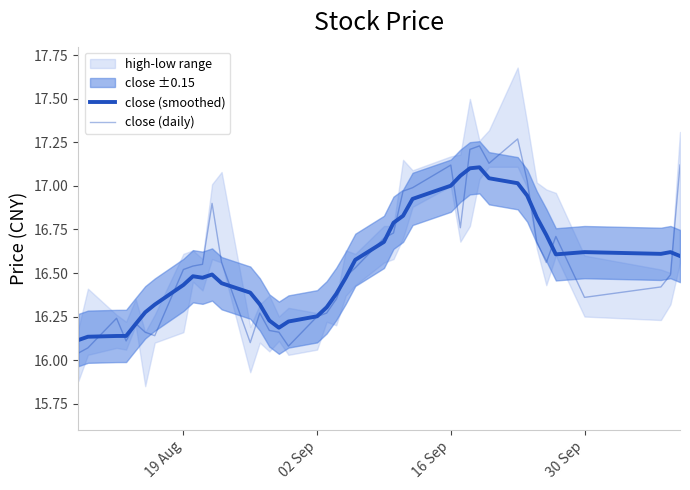

How many categories are shown in the chart?

40